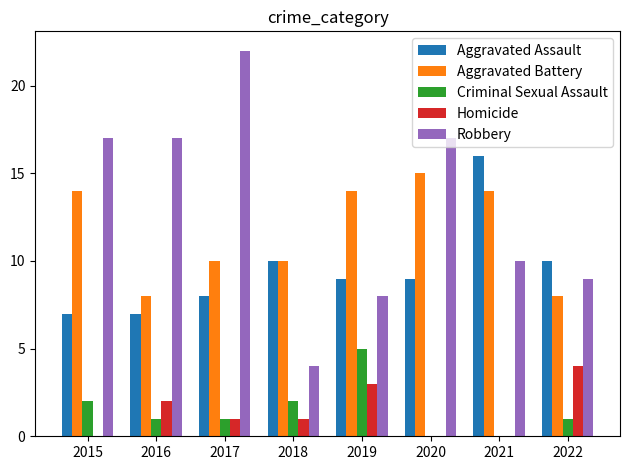

The Criminal Sexual Assault series shows 0 at 2017. True or false?

False